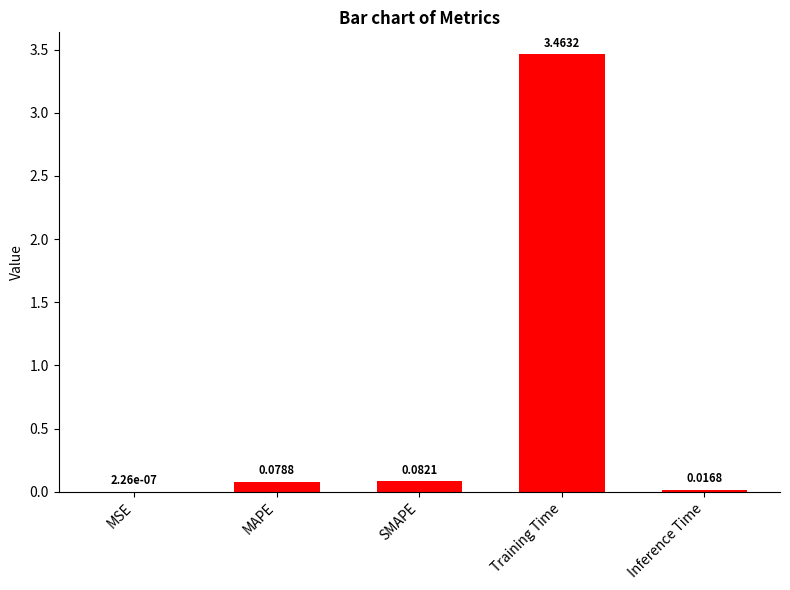

What is the change in value from MSE to SMAPE?

+0.1